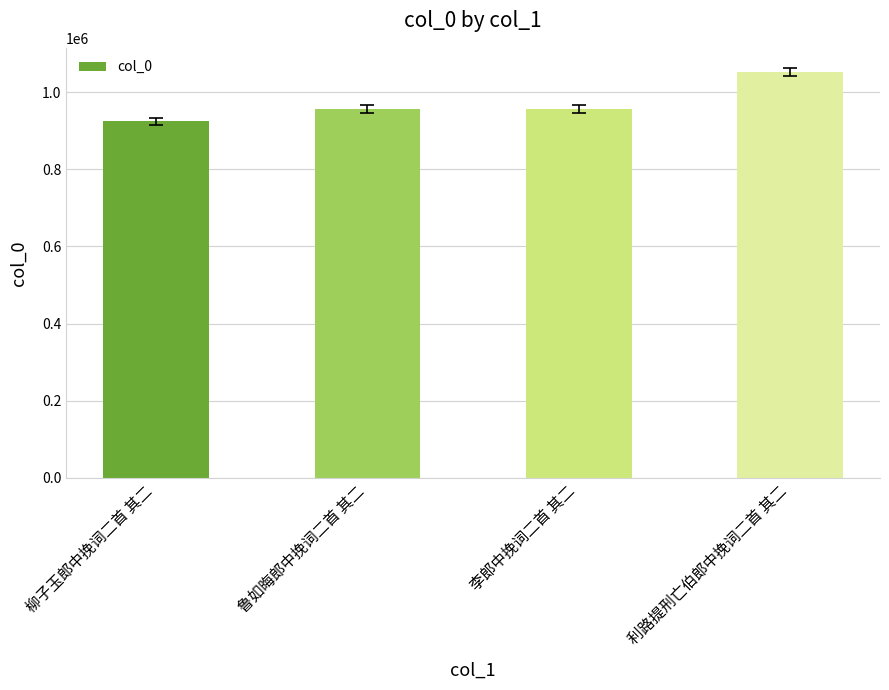

Between 利路提刑亡伯郎中挽词二首 其二 and 李郎中挽词二首 其二, which is larger?

利路提刑亡伯郎中挽词二首 其二